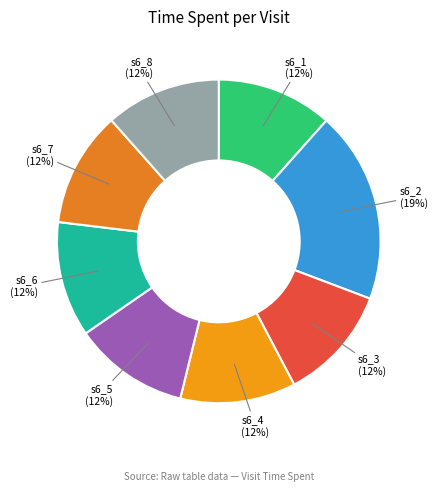

Is the sum of s6_7 and s6_2 greater than half?

No